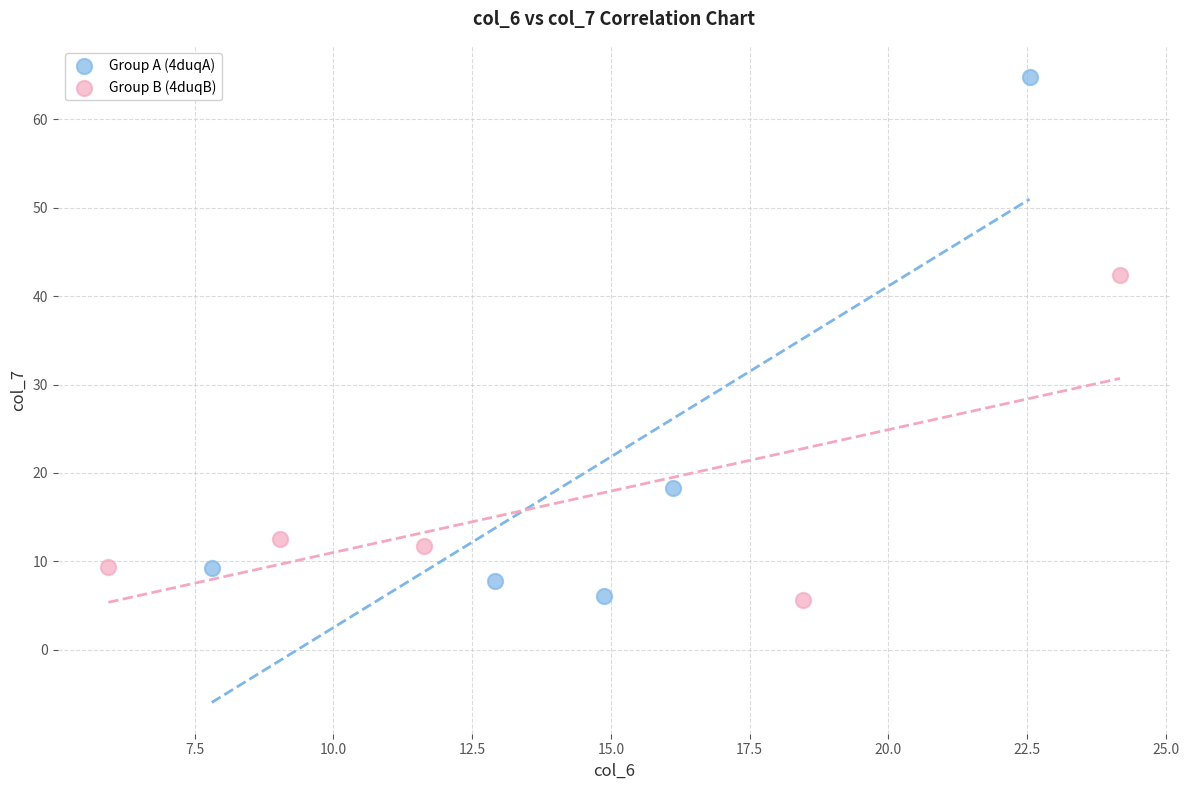

Which series has the widest spread of Y values?

Group A (4duqA)